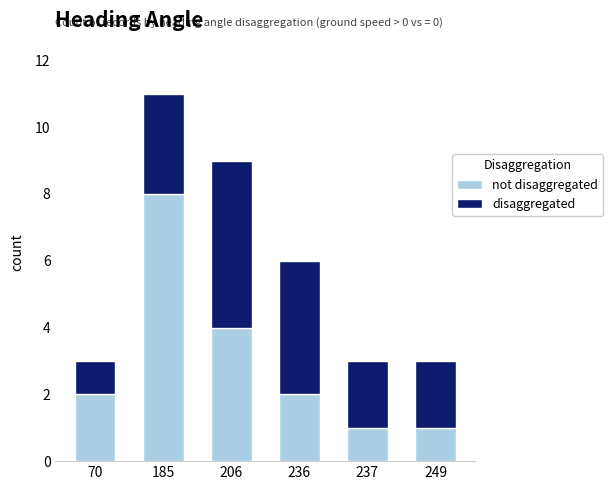

What is the total value across all series at 237?

3